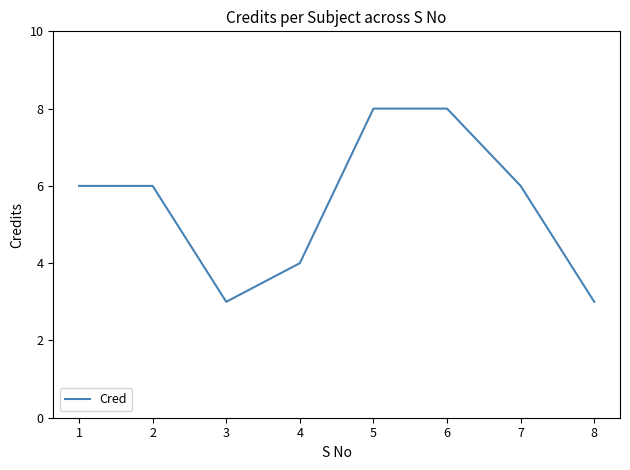

What is the difference between the second highest and second lowest values?

5